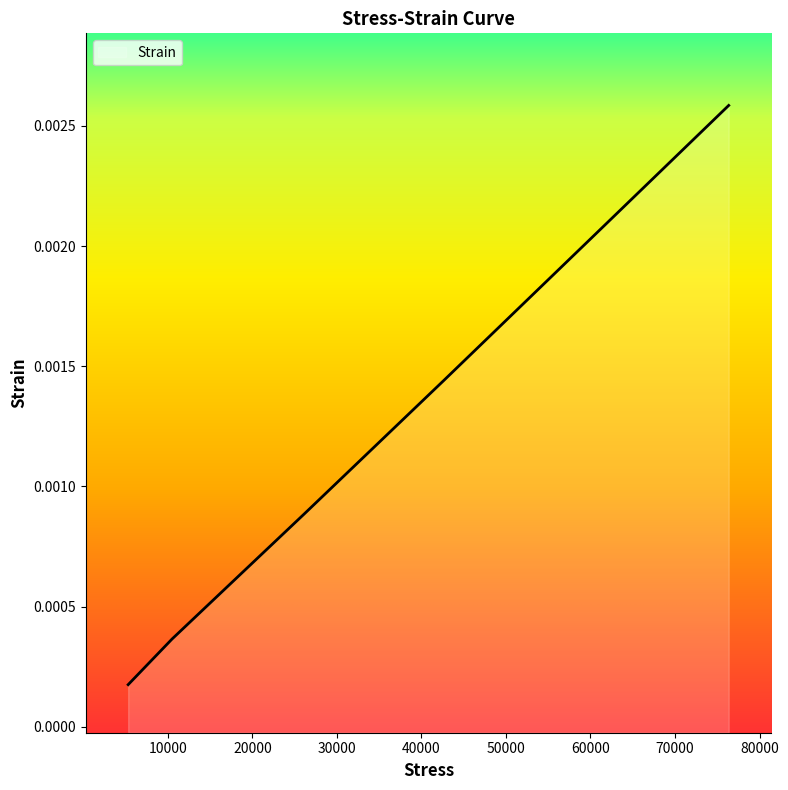

True or false: the data shows 0.0 at 76353.

True